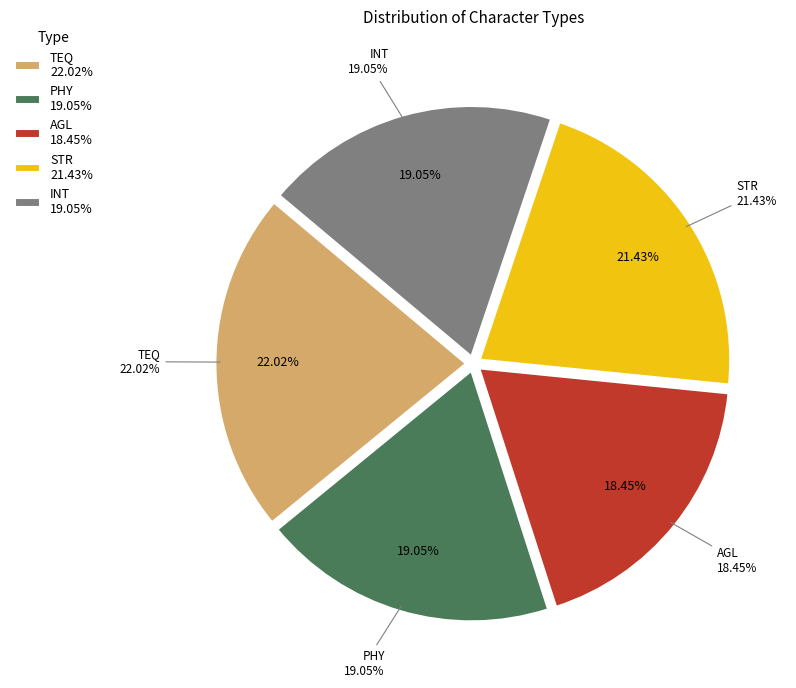

Is the sum of INT and STR greater than half?

No